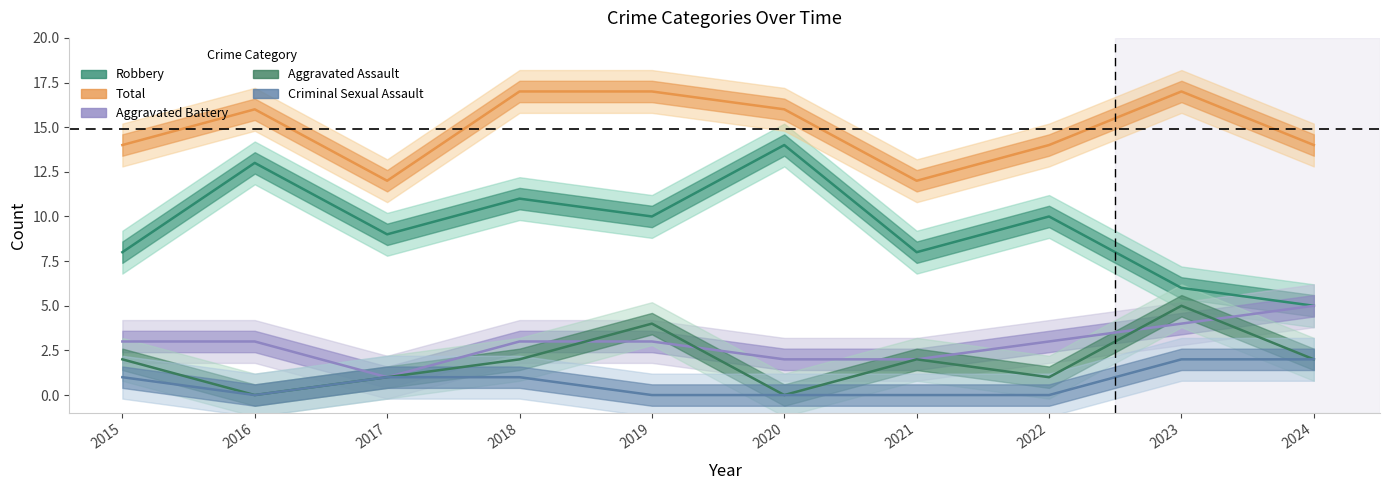

At which label does Robbery first exceed 10?

2016